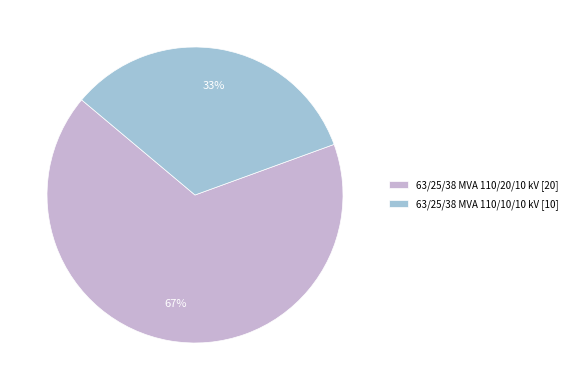

What is the smallest slice in the pie chart?

63/25/38 MVA 110/10/10 kV